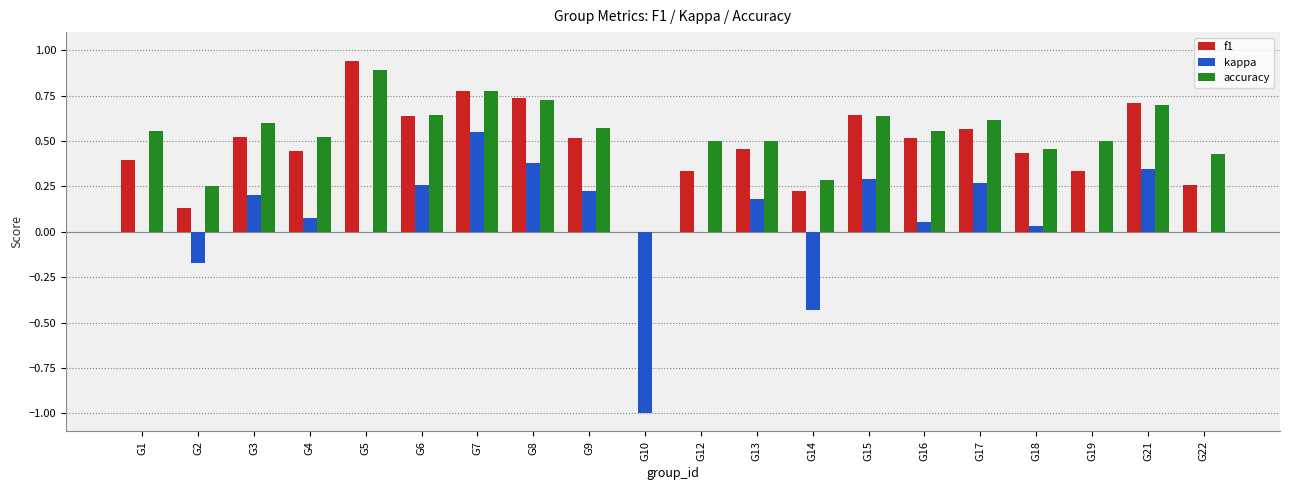

At which category is the sum across all series the highest?

G7